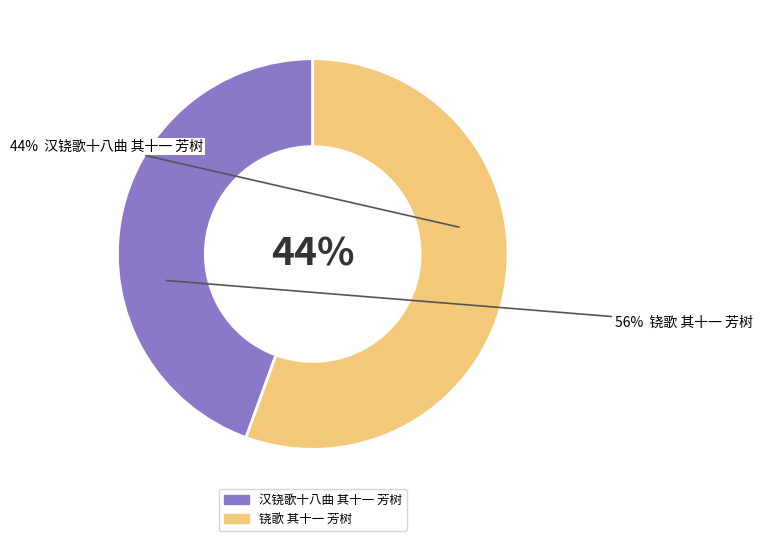

The 汉铙歌十八曲 其十一 芳树 slice represents 52% of the pie. True or false?

False